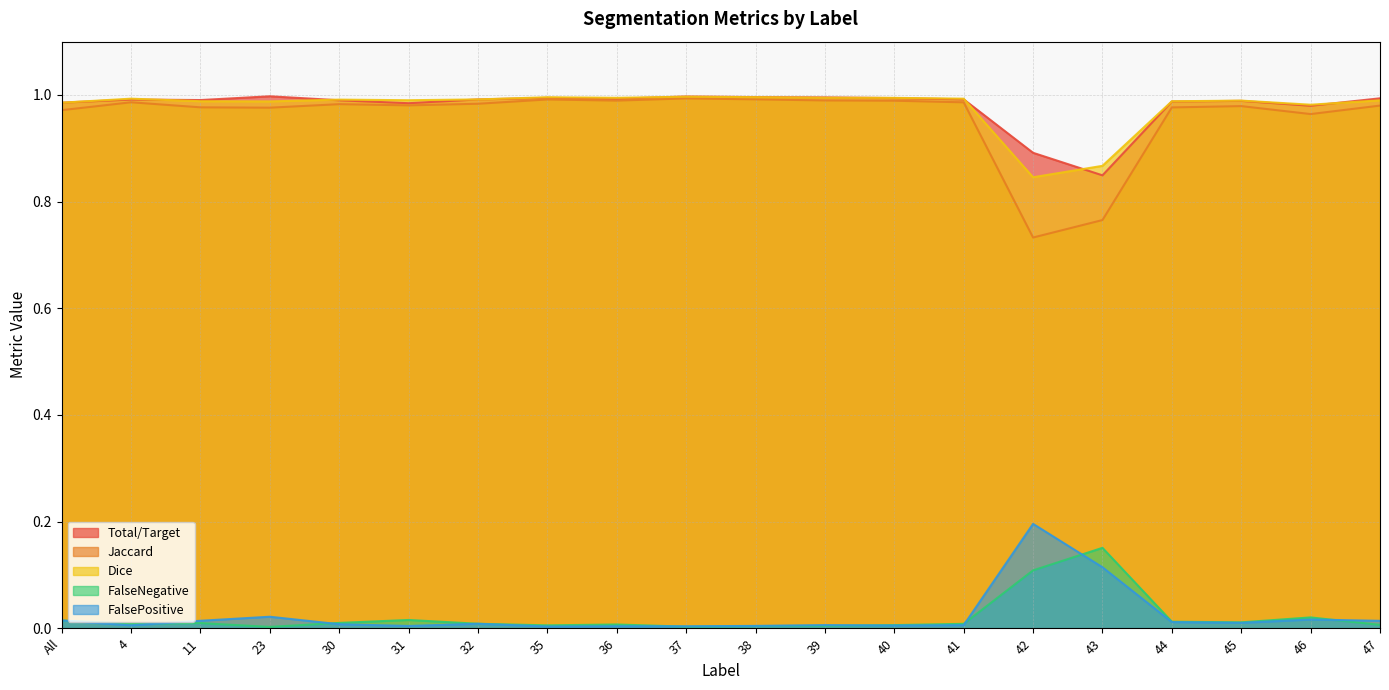

At how many categories does at least one series exceed 0?

20